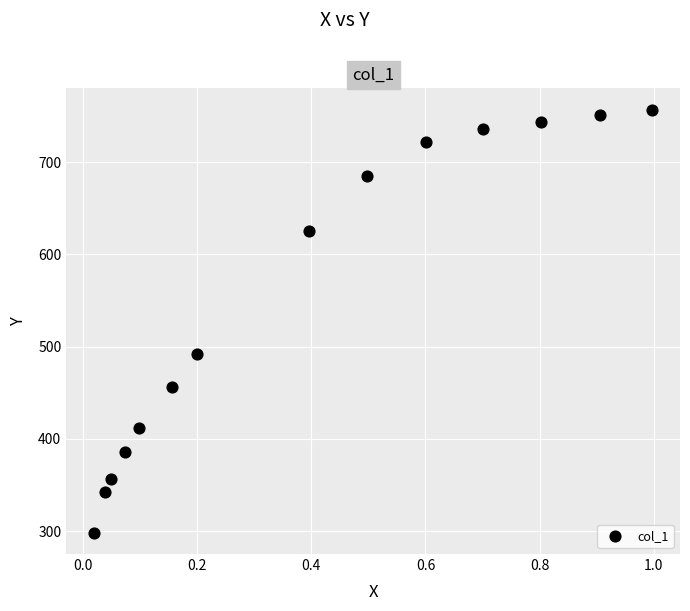

What is the range of X values (max minus min)?

1.0